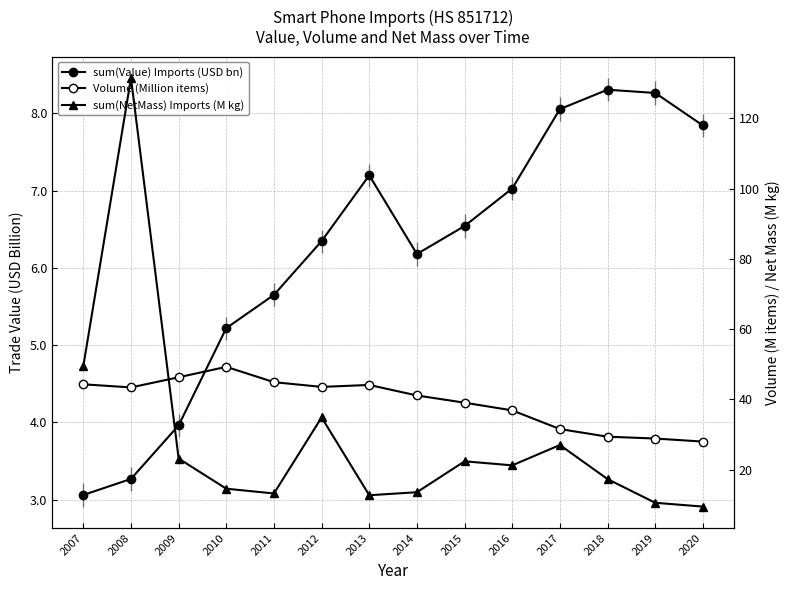

Rank the series by their average value, from highest to lowest.

Volume (Million items), sum(NetMass) Imports (M kg), sum(Value) Imports (USD bn)